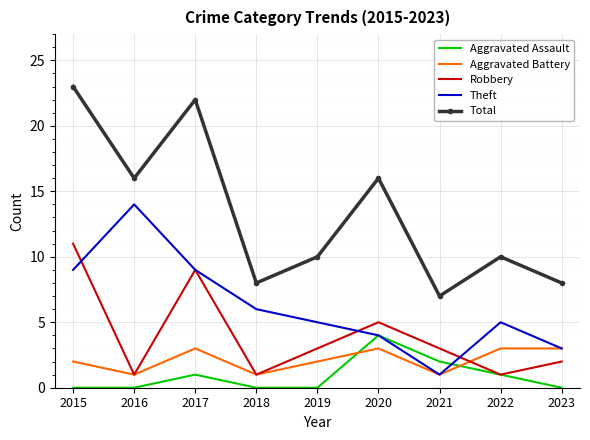

True or false: Total and Theft intersect in this chart.

False